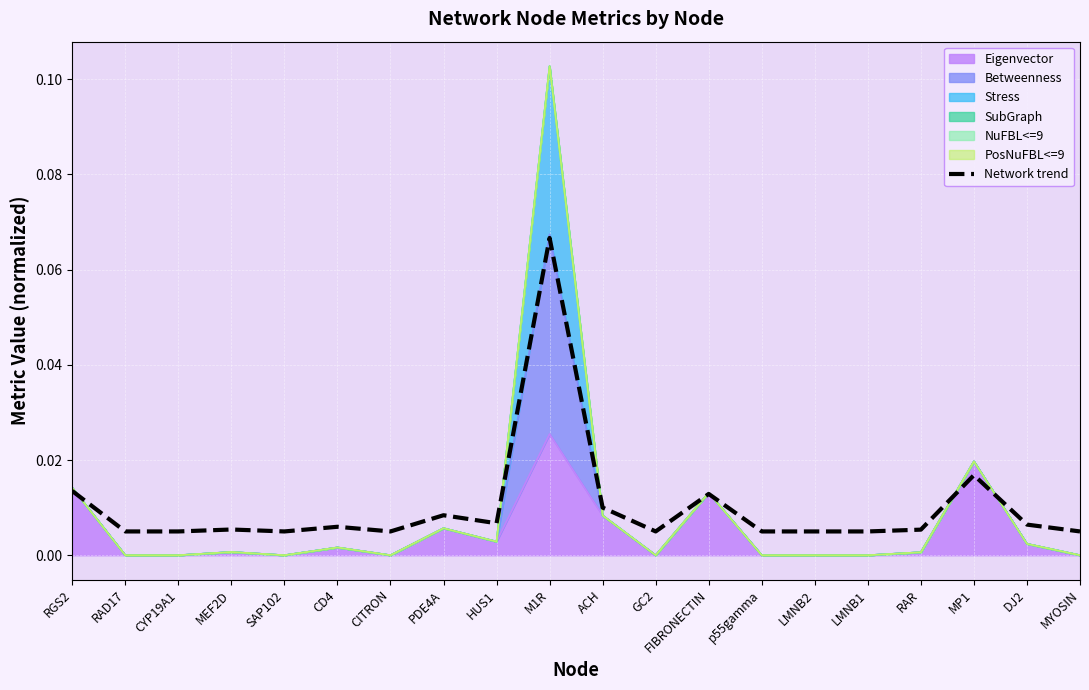

List the labels in order of value, smallest first.

RAD17, CYP19A1, SAP102, CITRON, GC2, p55gamma, LMNB2, LMNB1, MYOSIN, RAR, MEF2D, CD4, DJ2, HUS1, PDE4A, ACH, FIBRONECTIN, RGS2, MP1, M1R